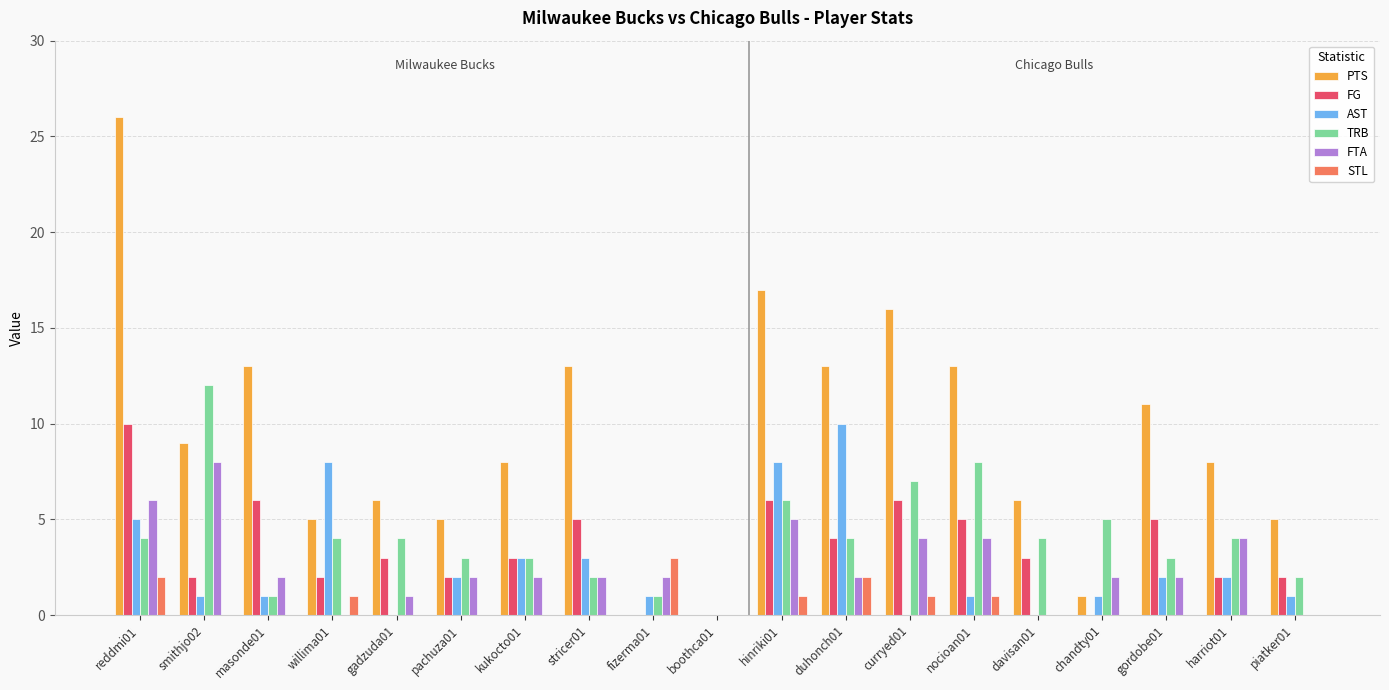

Is the value of FG at chandty01 greater than the value of TRB at harriot01?

No